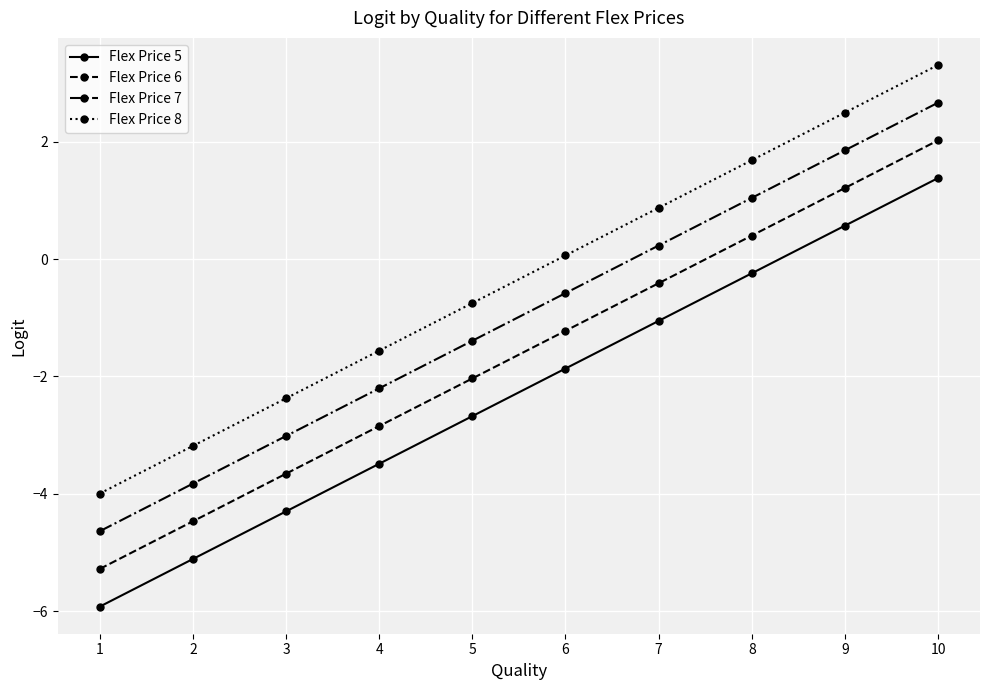

How many values in Flex Price 5 are above zero?

2